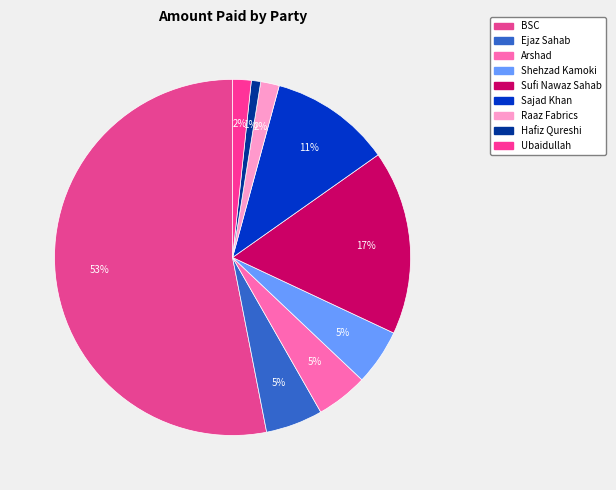

What percentage is the Hafiz Qureshi slice, to the nearest percent?

1%